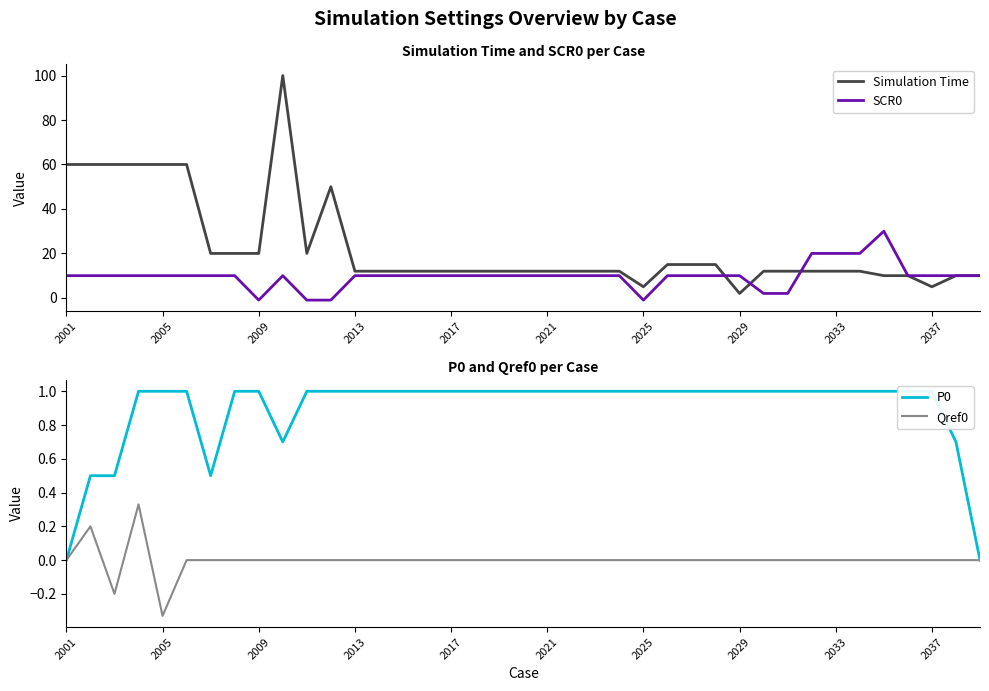

The SCR0 series shows 3.9 at 2021. True or false?

False